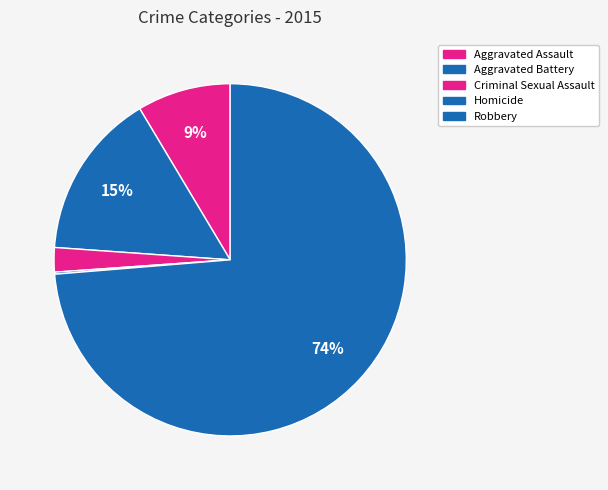

Rank the categories by value from highest to lowest.

Robbery, Aggravated Battery, Aggravated Assault, Criminal Sexual Assault, Homicide